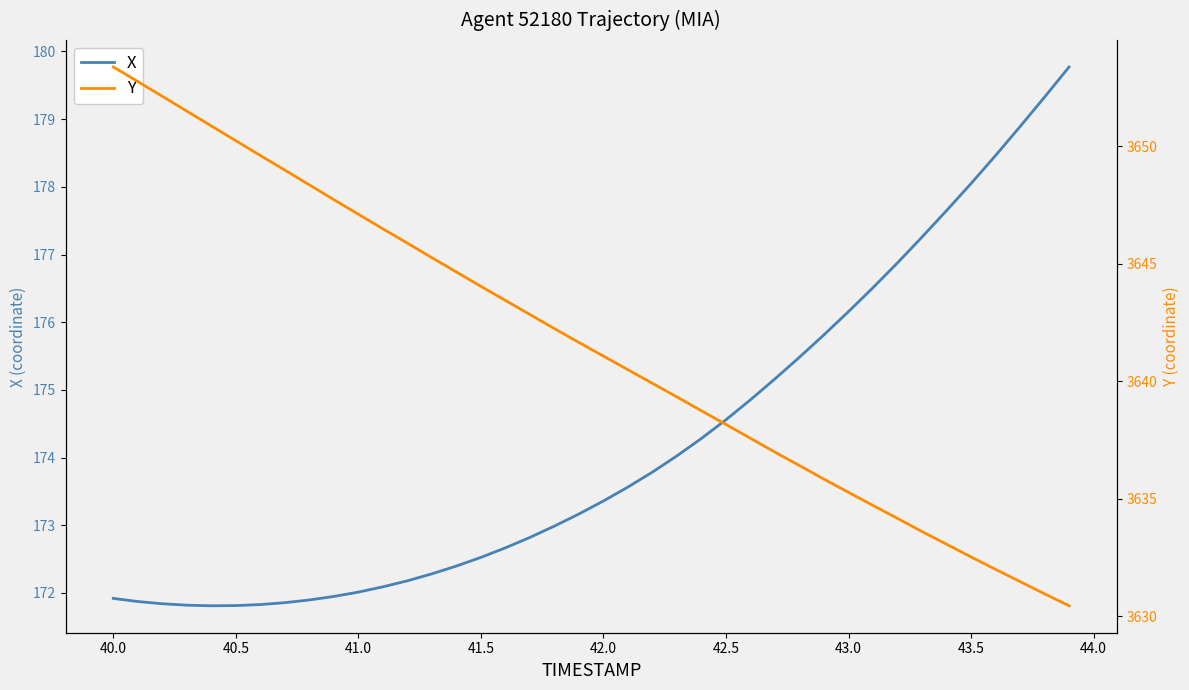

What is the lowest value of the X series?

171.8